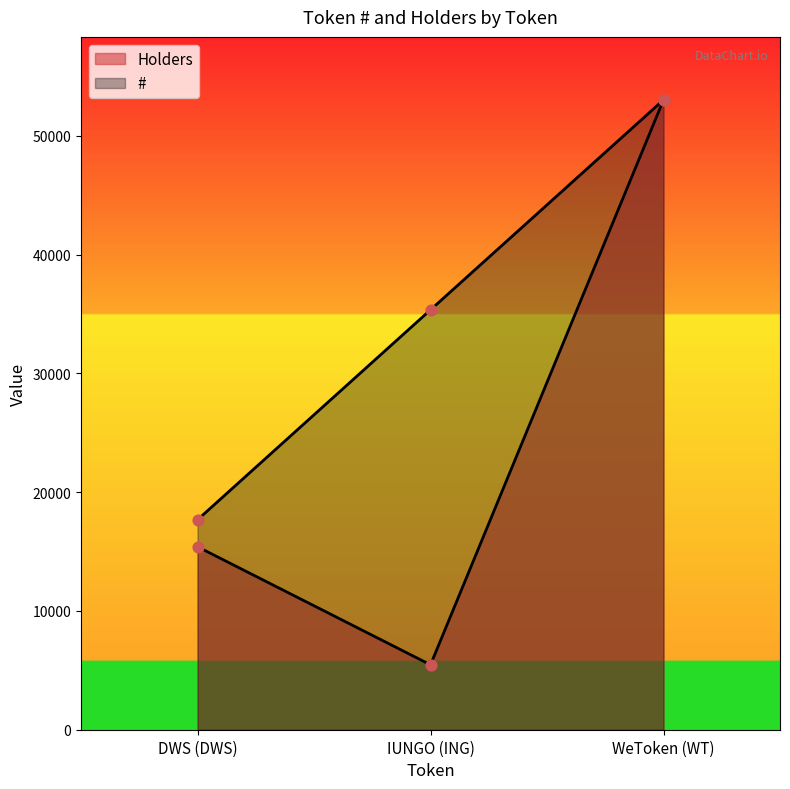

At which category is the sum across all series the highest?

WeToken (WT)